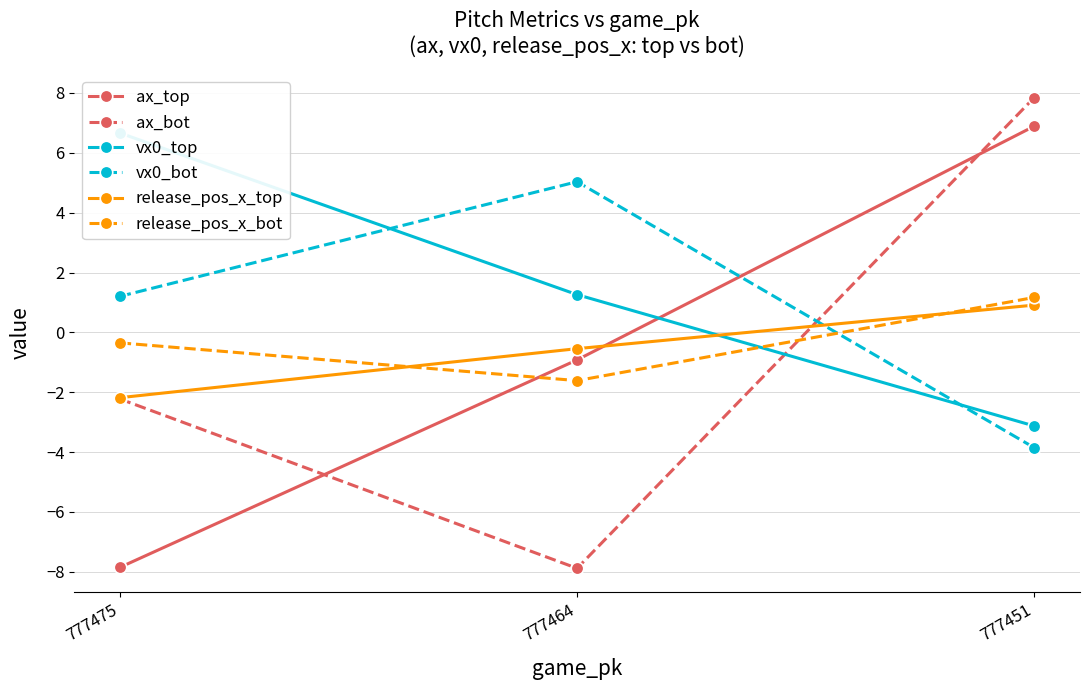

Reading left to right, list all the values displayed in this chart.

ax_top: -7.9	-0.9	6.9
ax_bot: -2.2	-7.9	7.8
vx0_top: 6.7	1.3	-3.1
vx0_bot: 1.2	5.0	-3.9
release_pos_x_top: -2.2	-0.5	0.9
release_pos_x_bot: -0.3	-1.6	1.2